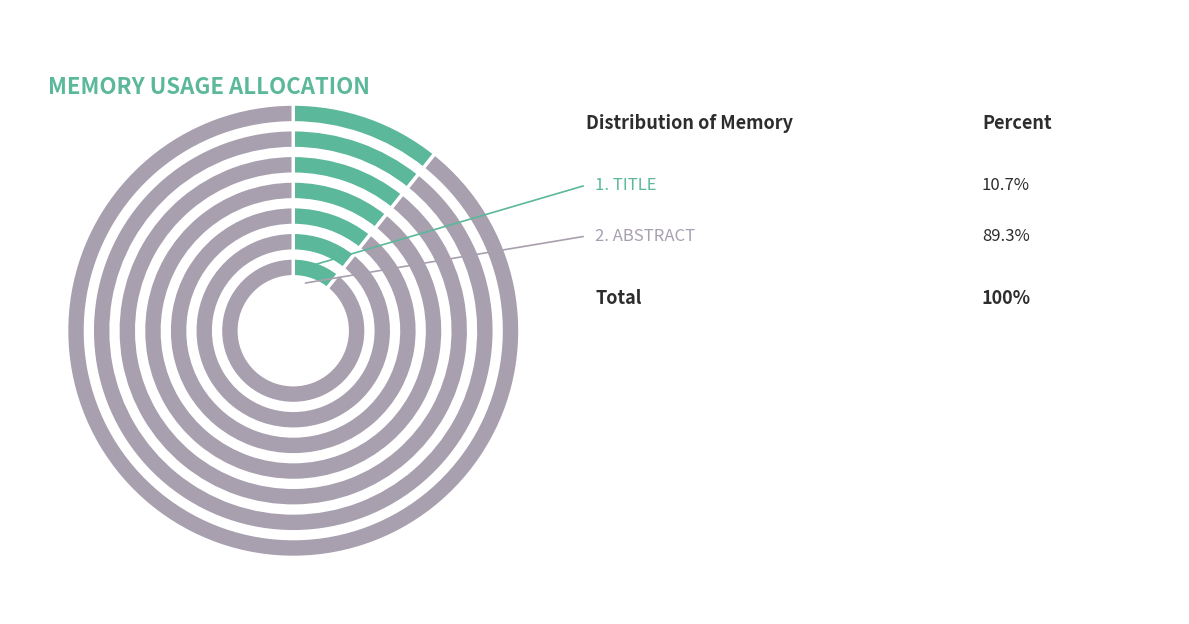

Count the number of slices in the pie.

2